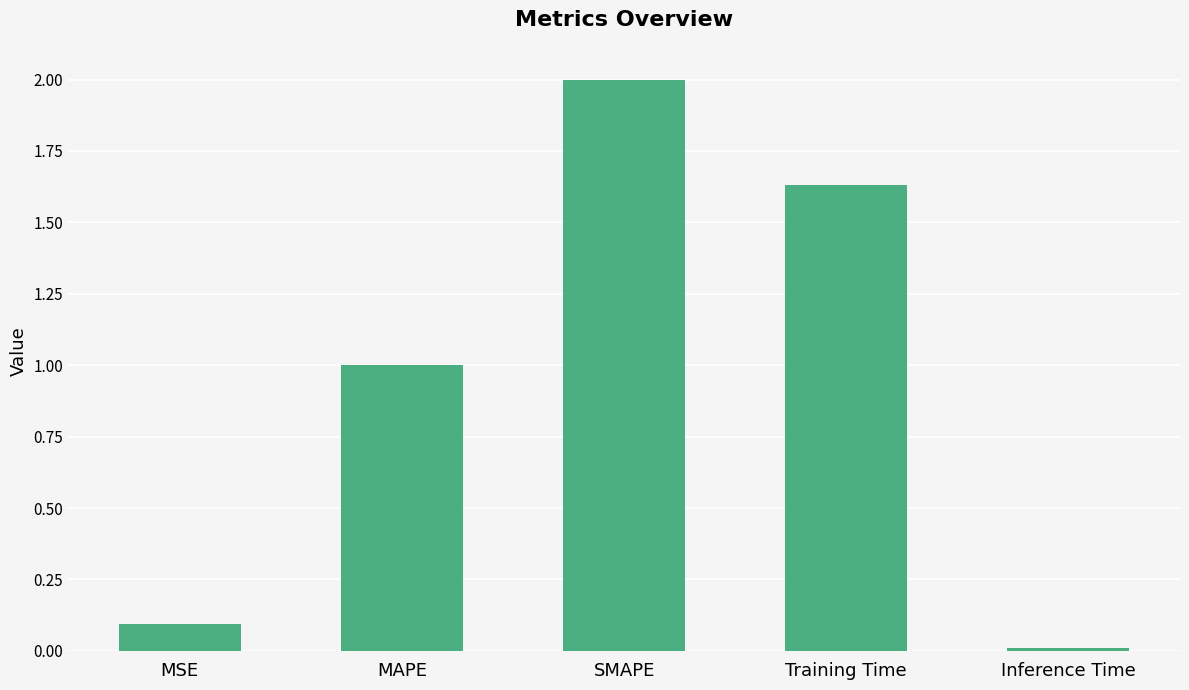

How many bars are there in total?

5